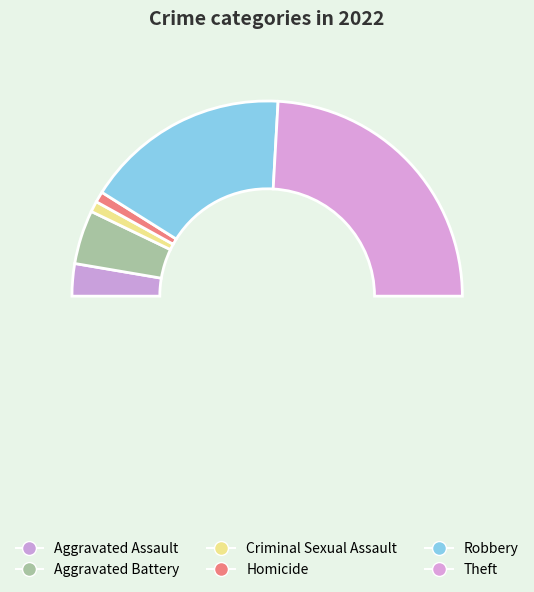

What percentage is the Theft slice, to the nearest percent?

48%